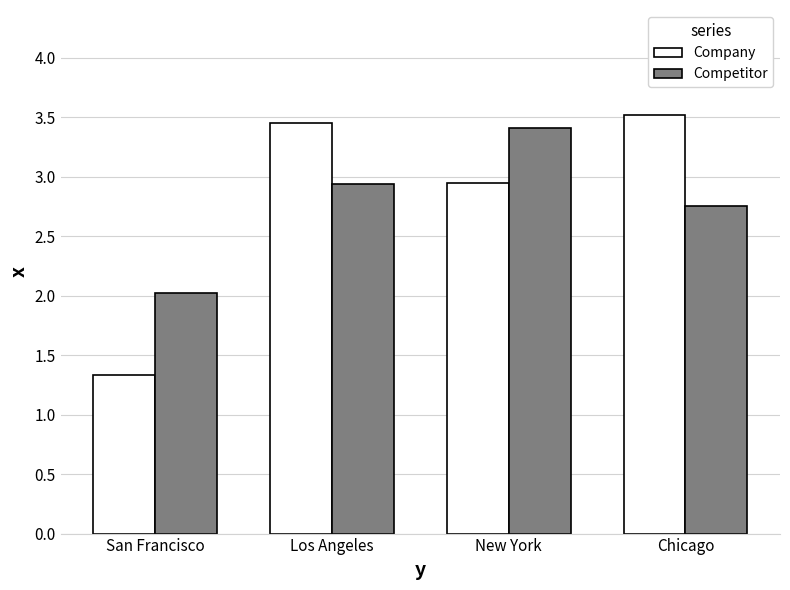

How many bars are there in each group?

2